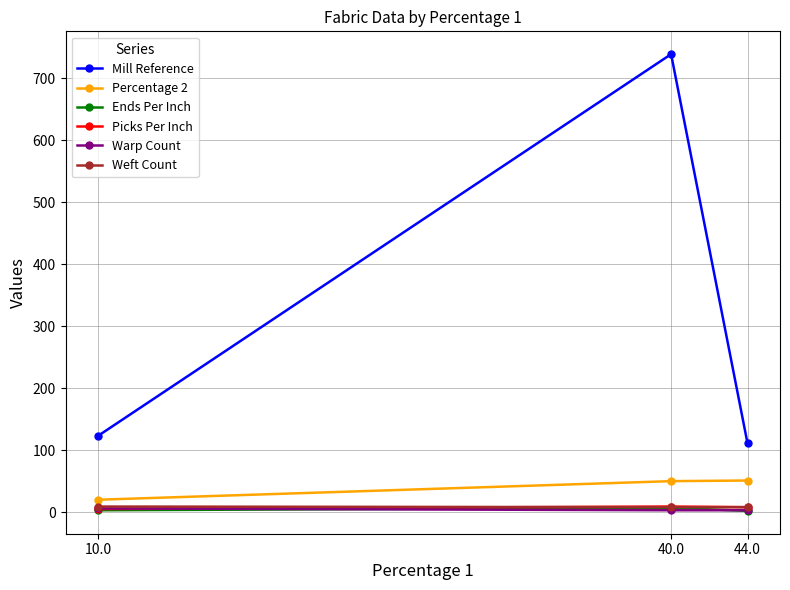

Is it true that Mill Reference equals 298 at 40.0?

False